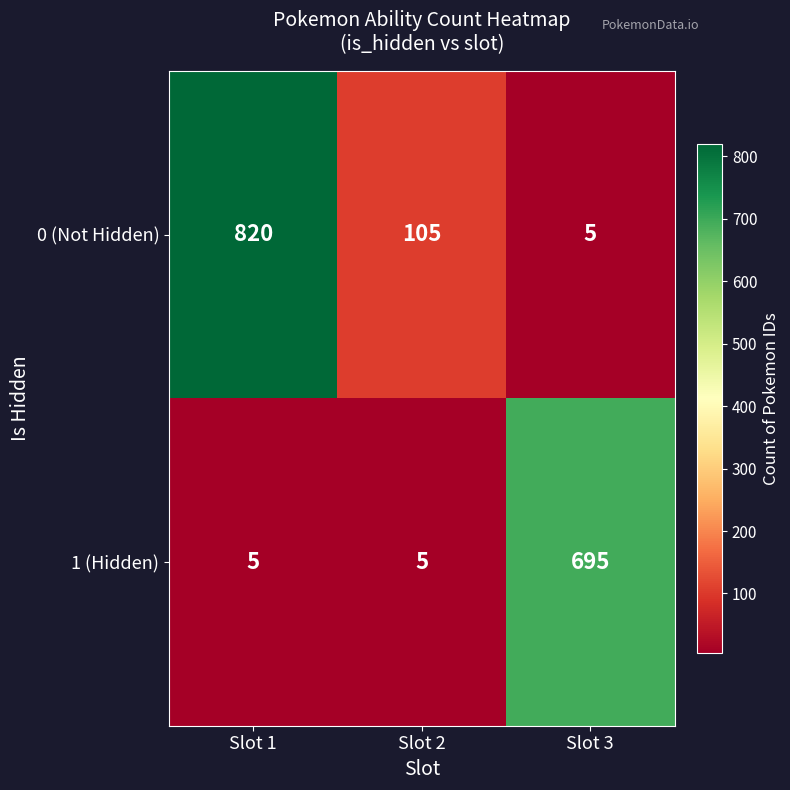

What is the total value across all series at Slot 2?

110